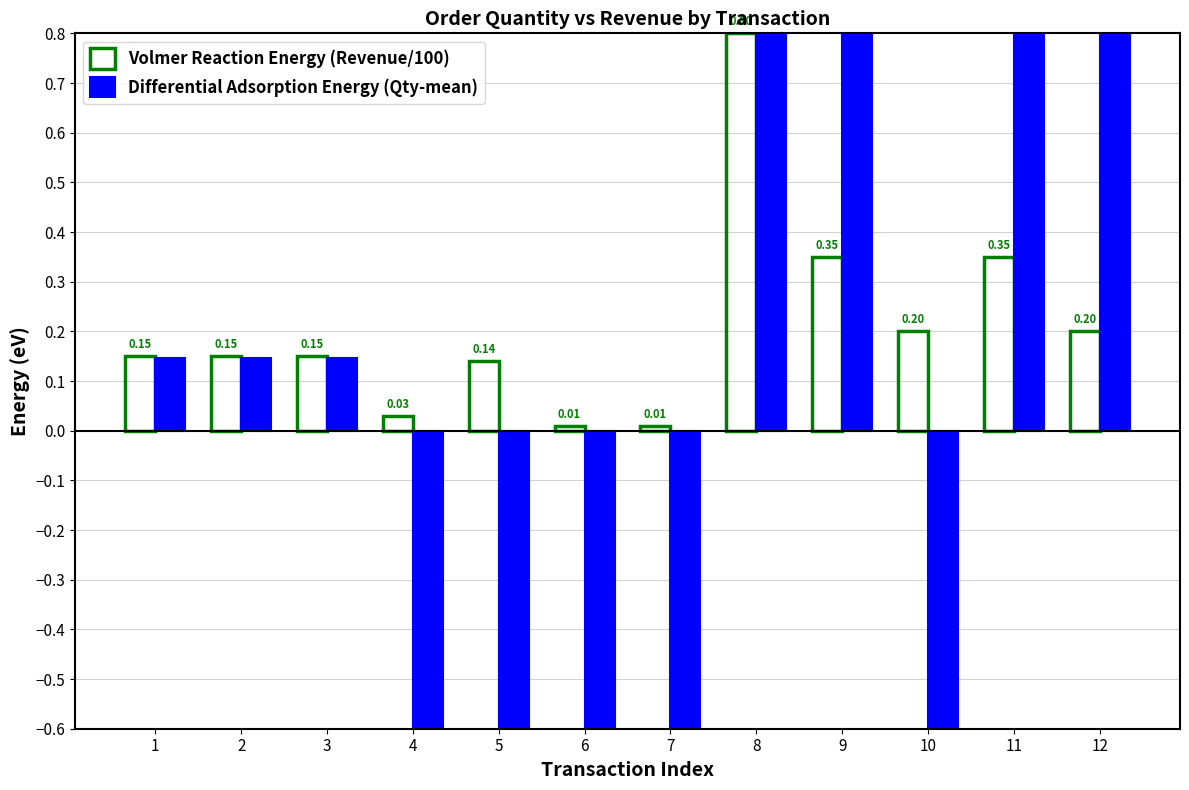

Which series changed the most between 3 and 8?

Differential Adsorption Energy (Qty-mean)